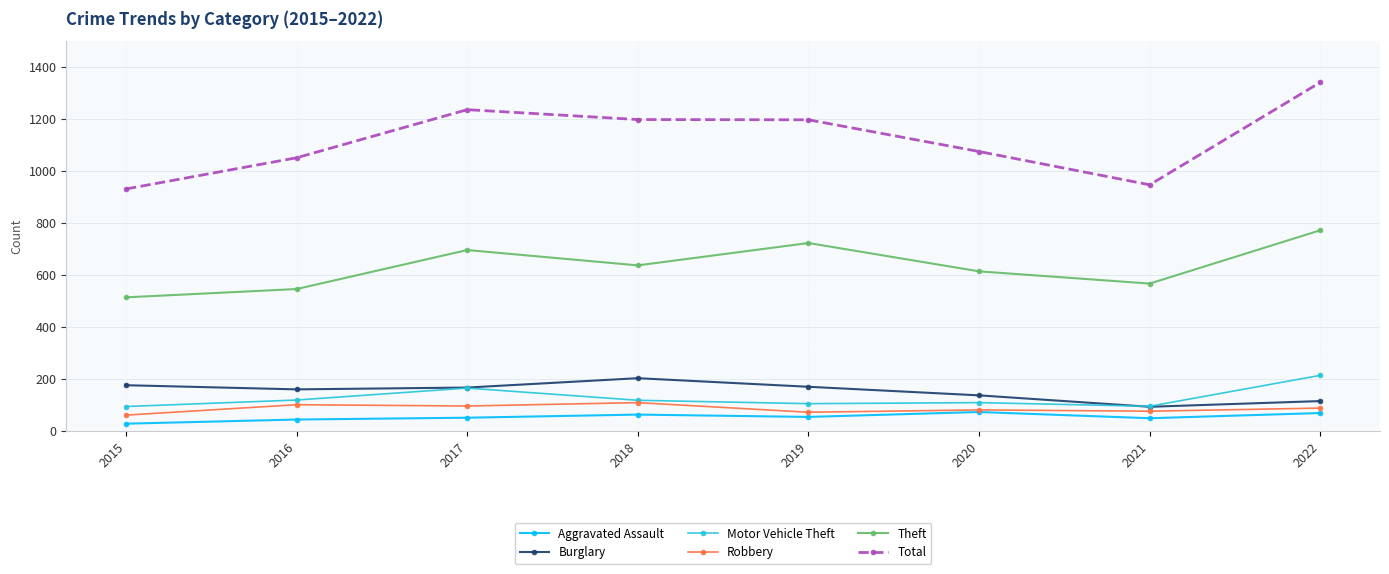

Which series changed the most between 2016 and 2022?

Total